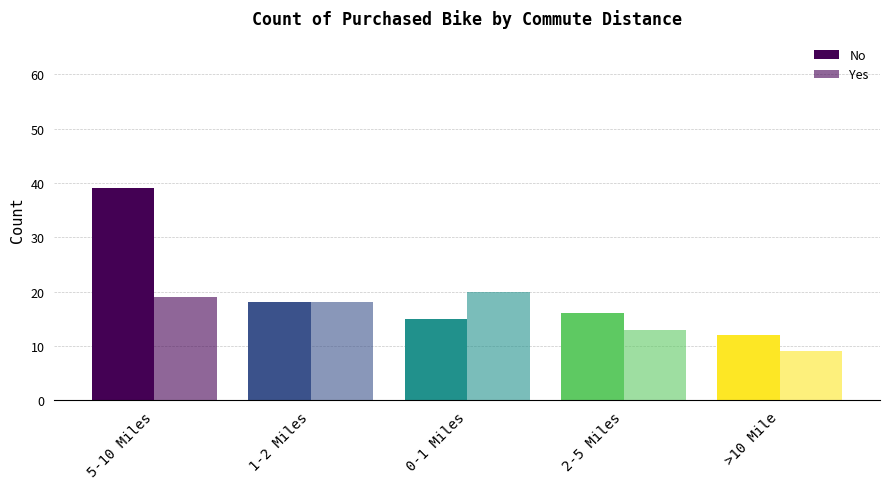

Which label corresponds to the smallest value in the chart?

>10 Mile